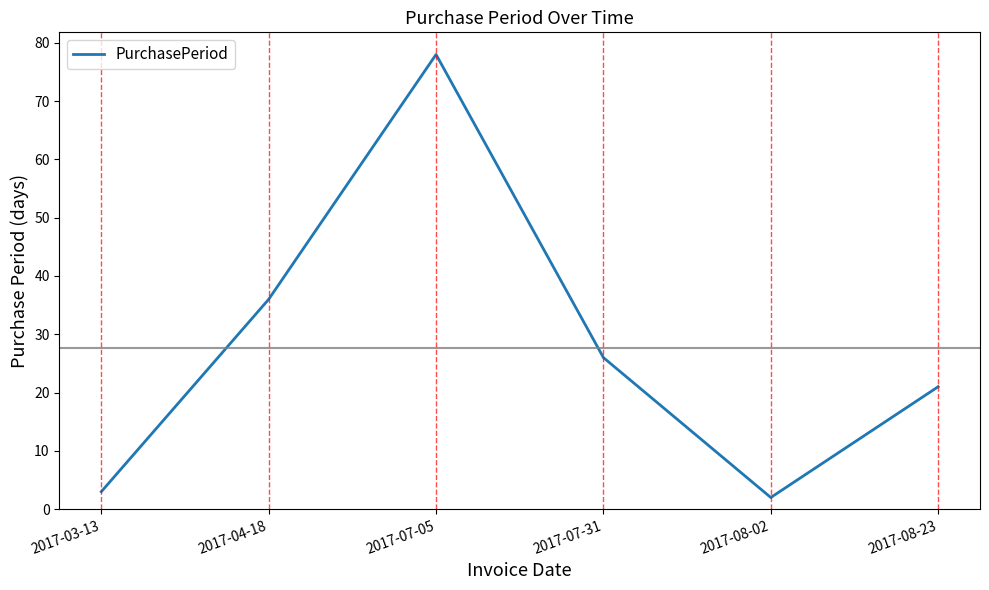

What is the sum of the values at 2017-03-13 and 2017-08-02?

5